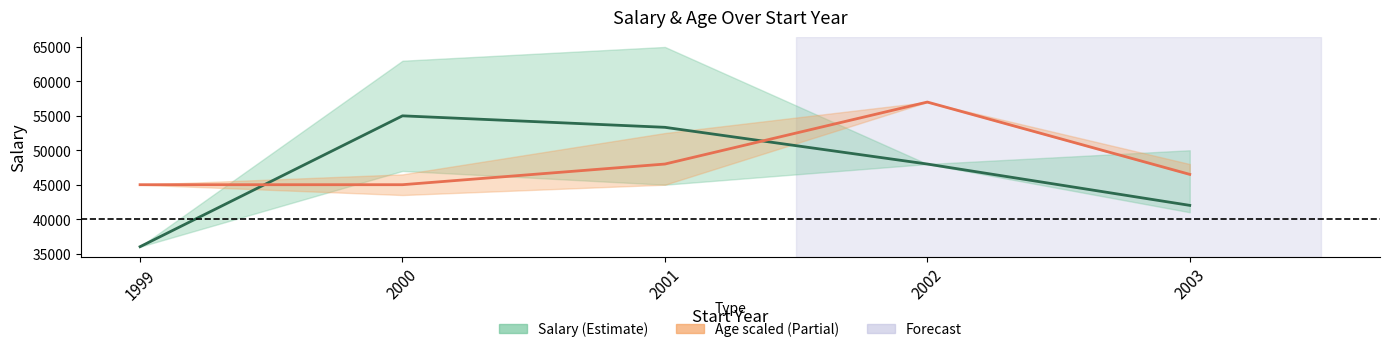

What is the value of the Age scaled (mean) point at the 3rd from the left?

48000